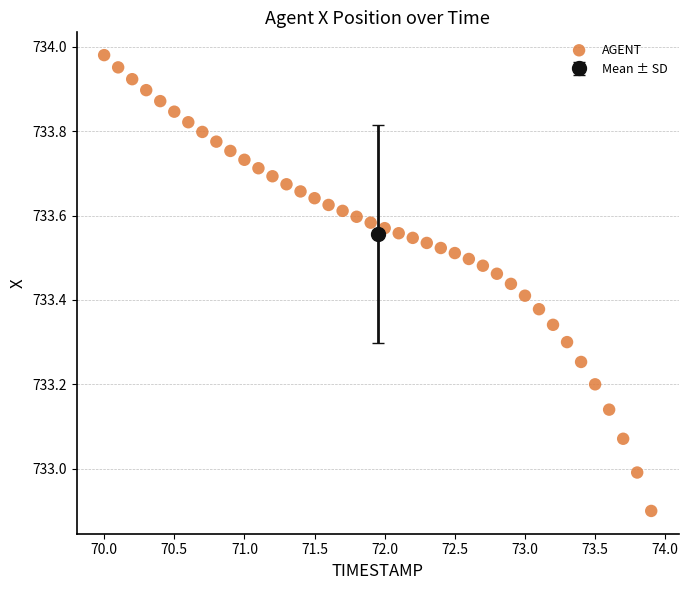

What is the range of X values (max minus min)?

3.9